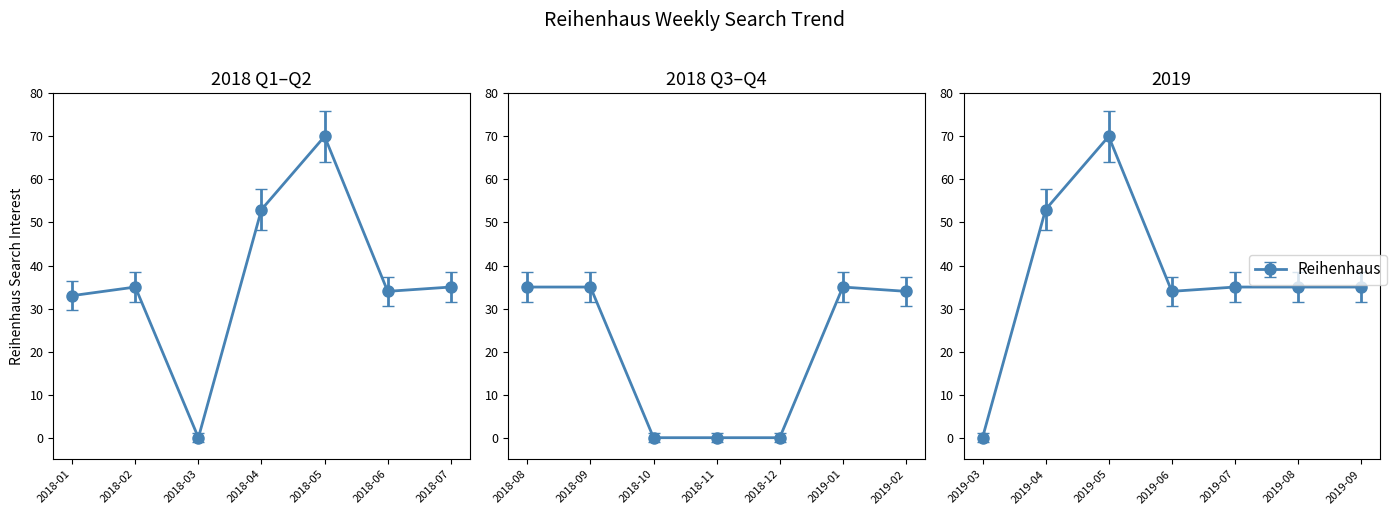

List the labels in order of value, largest first.

2018-05, 2019-05, 2018-04, 2019-04, 2018-02, 2018-07, 2018-08, 2018-09, 2019-01, 2019-07, 2019-08, 2019-09, 2018-06, 2019-02, 2019-06, 2018-01, 2018-03, 2018-10, 2018-11, 2018-12, 2019-03